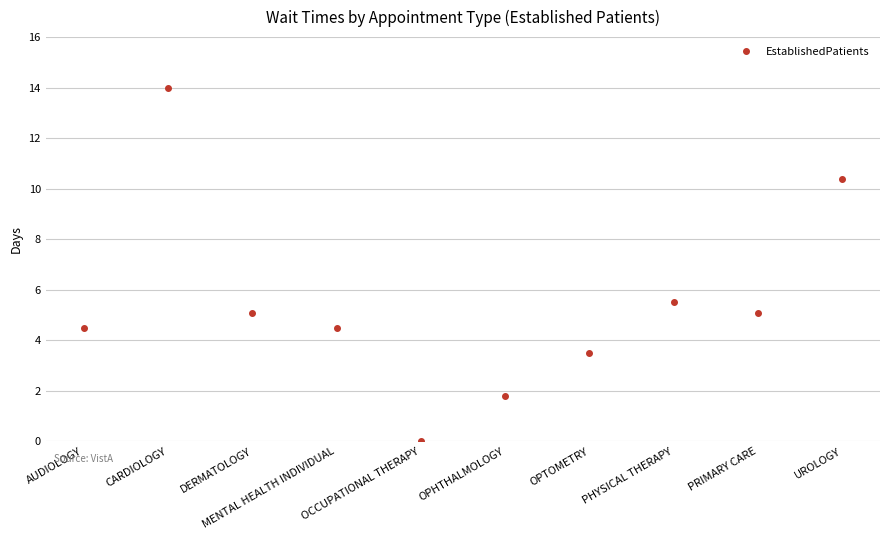

How many points are lower than both their immediate neighbors (excluding endpoints)?

2